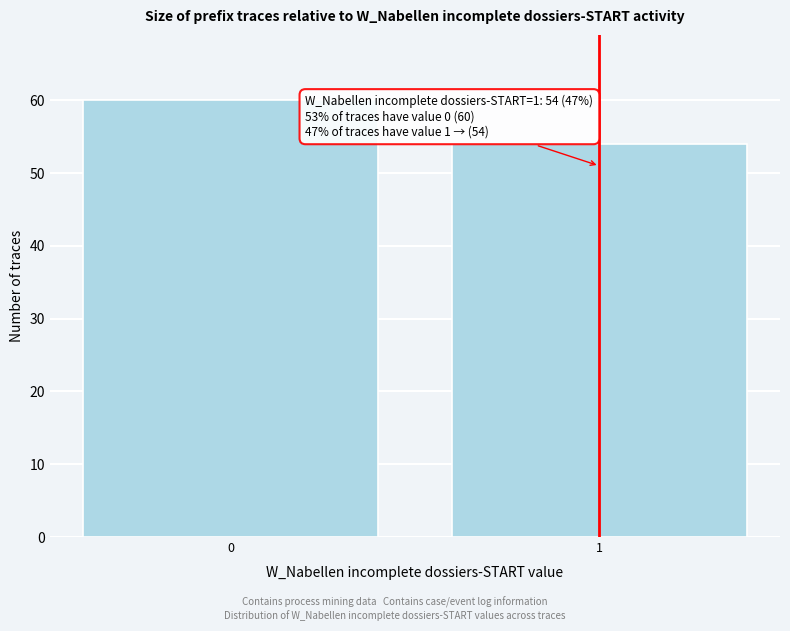

Reading left to right, transcribe all the data shown in this chart.

0=60	1=54